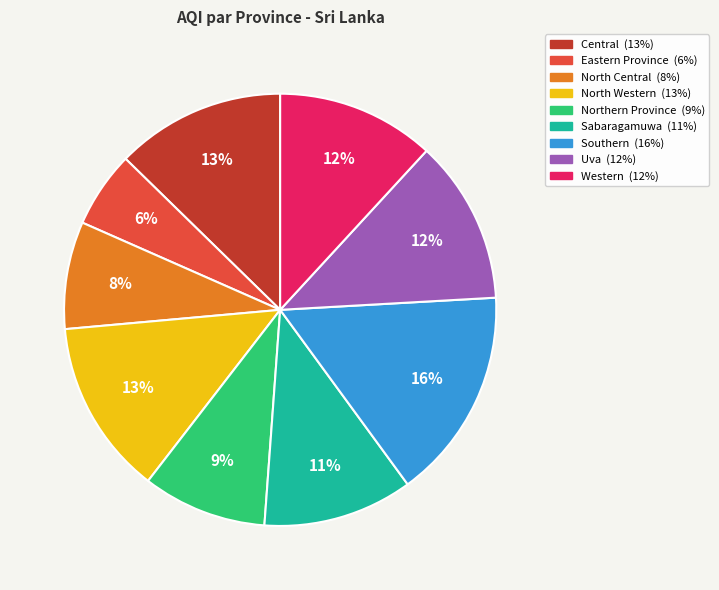

Is there a majority slice in this chart?

No